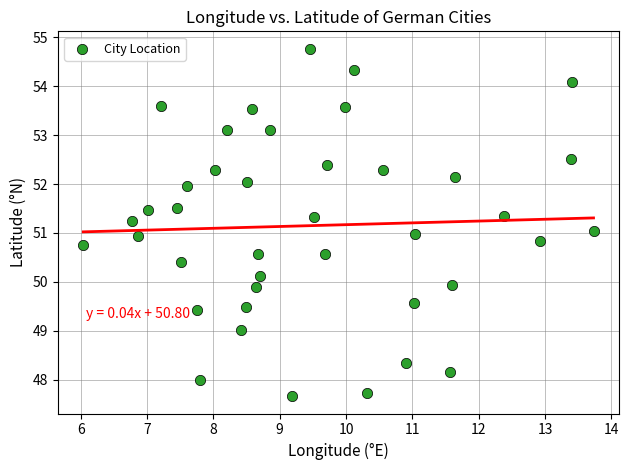

What is the range of Y values (max minus min)?

7.1